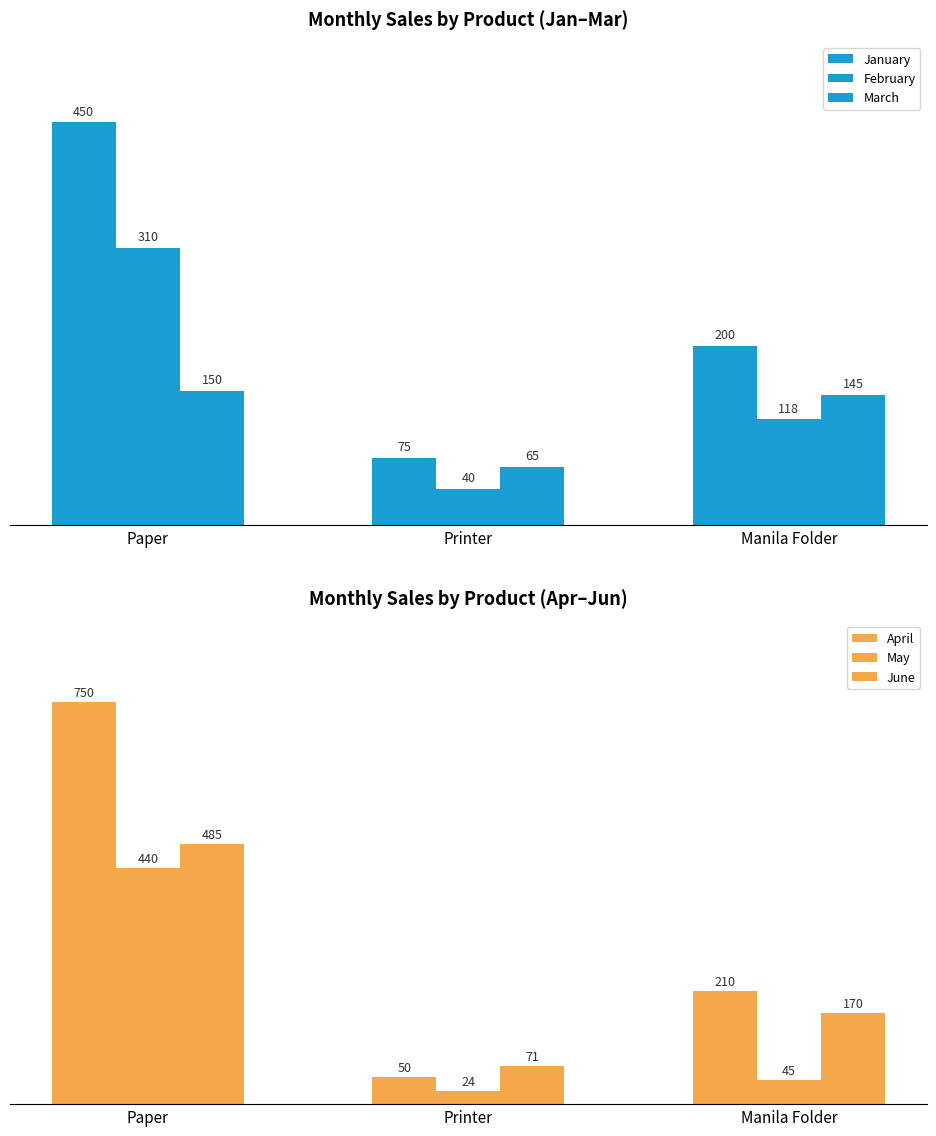

What position from the right is Paper?

3